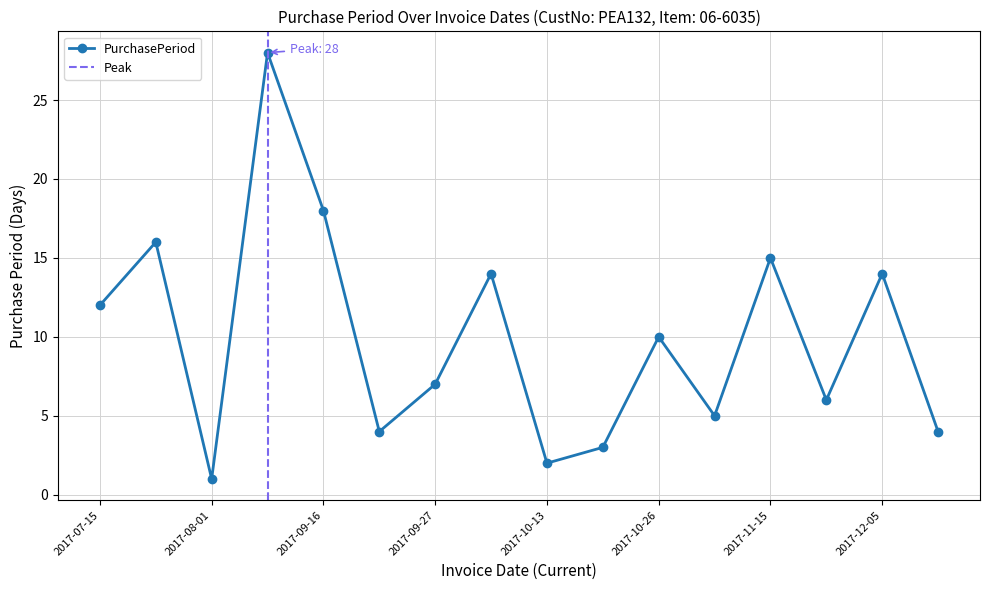

True or false: the data shows 4 at 2017-07-15.

False